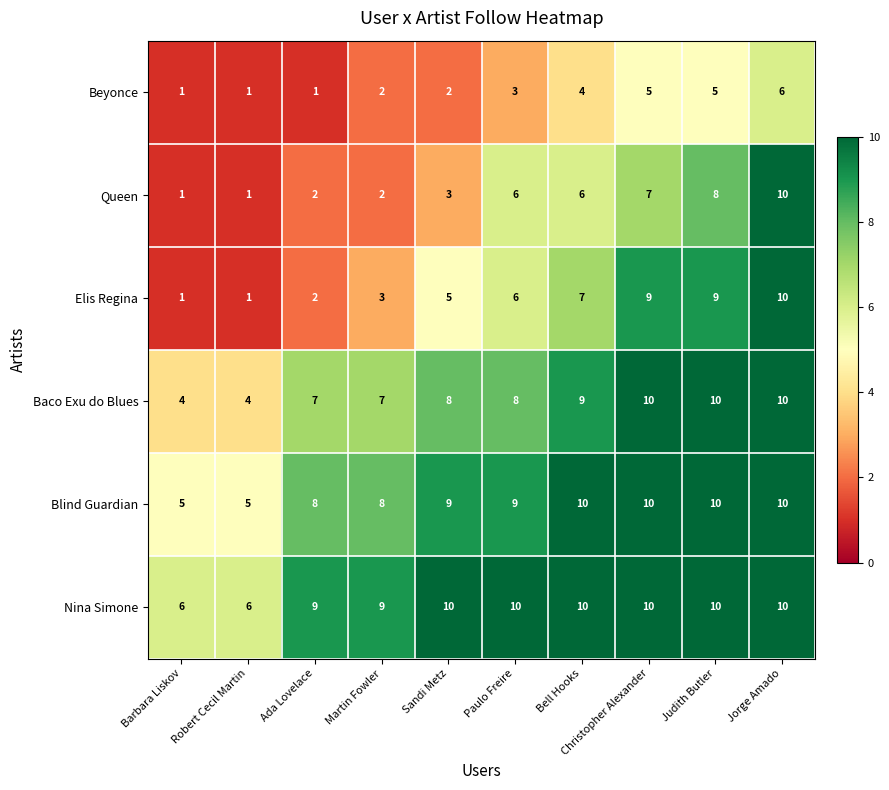

How many Nina Simone values are between 9 and 10?

8